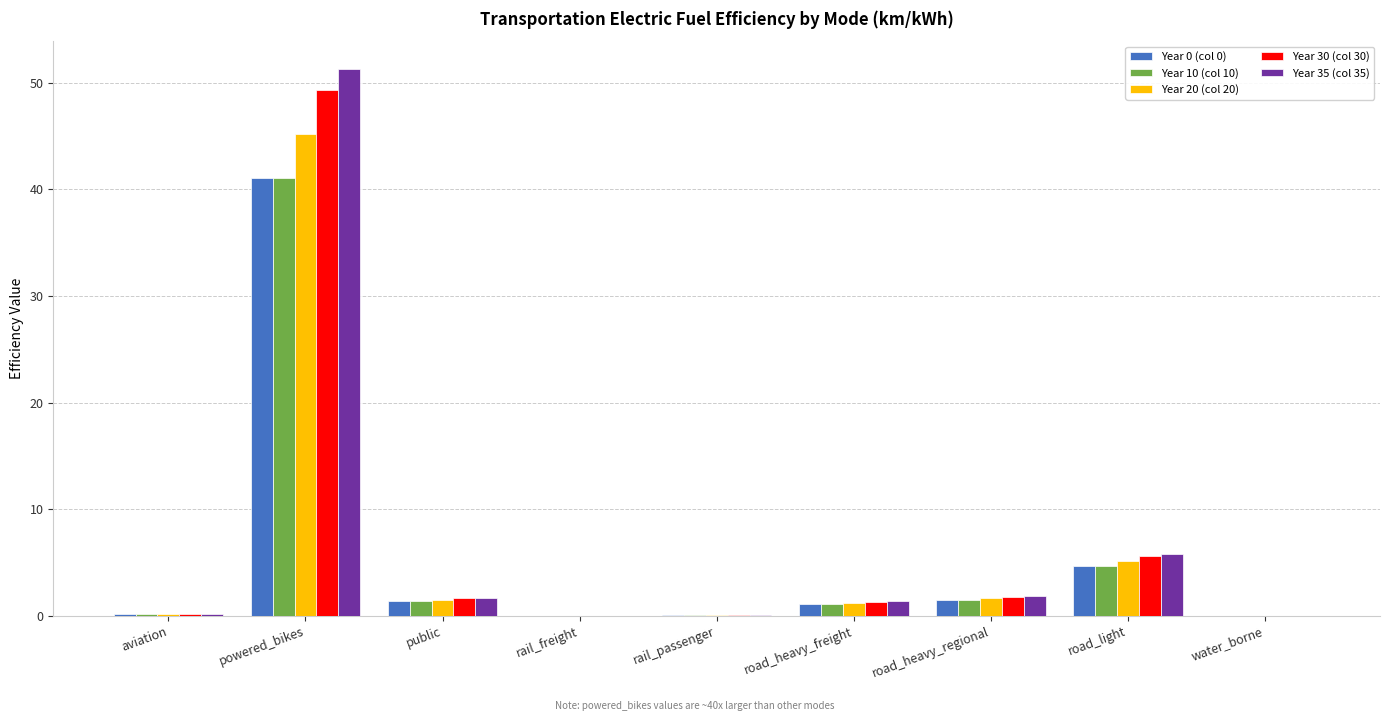

Which series changed the most between powered_bikes and road_heavy_regional?

Year 35 (col 35)